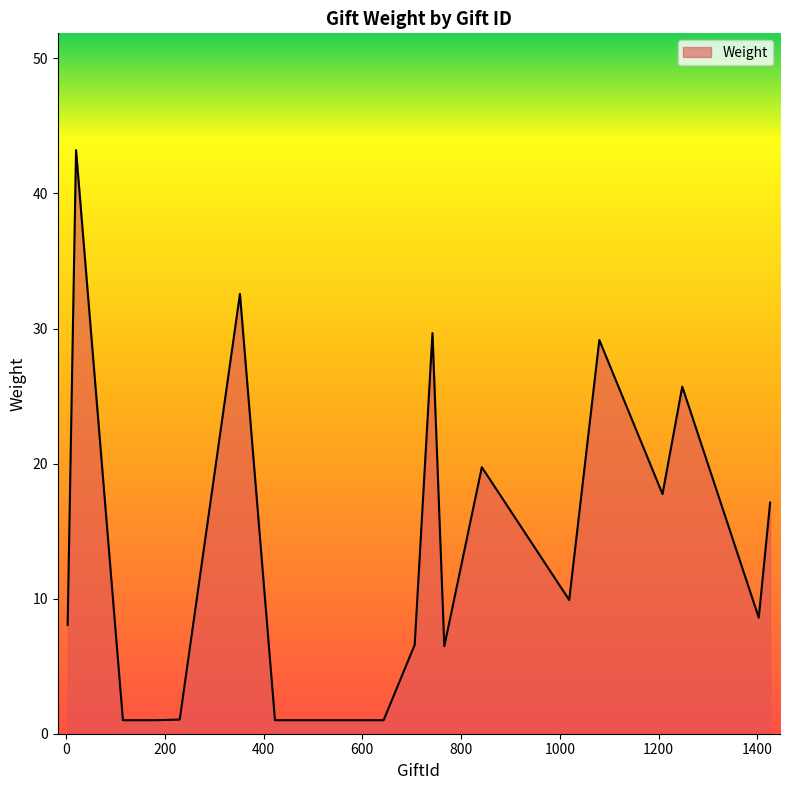

What is the greatest value displayed?

43.2